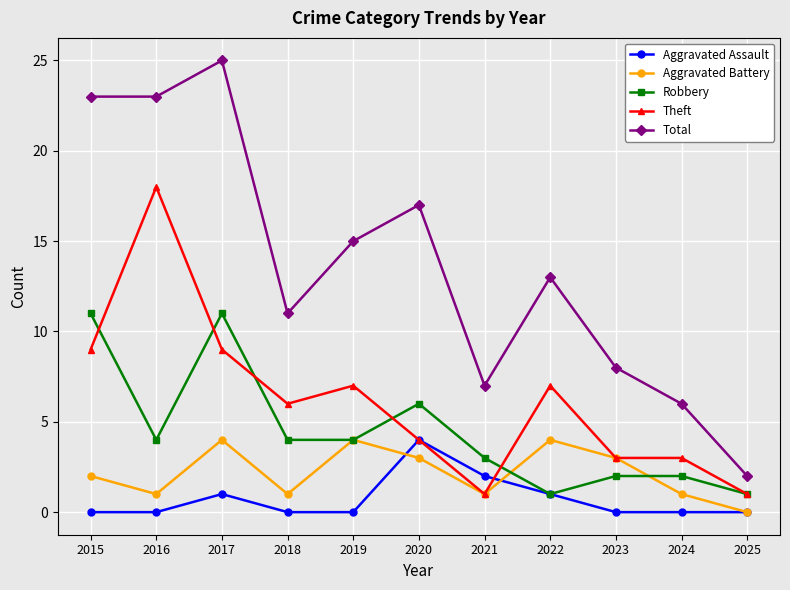

How many data points in Robbery are less than 4?

5